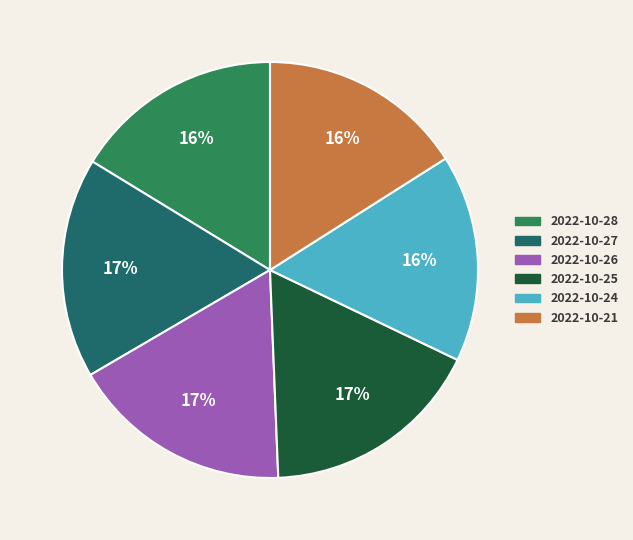

What percentage is the 2022-10-24 slice, to the nearest percent?

16%